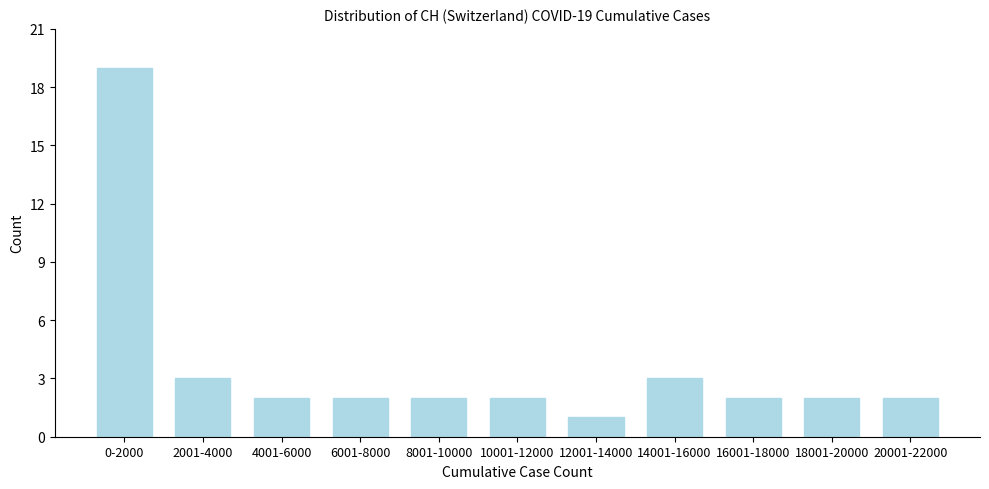

Reading left to right, transcribe all the data shown in this chart.

0-2000=19	2001-4000=3	4001-6000=2	6001-8000=2	8001-10000=2	10001-12000=2	12001-14000=1	14001-16000=3	16001-18000=2	18001-20000=2	20001-22000=2